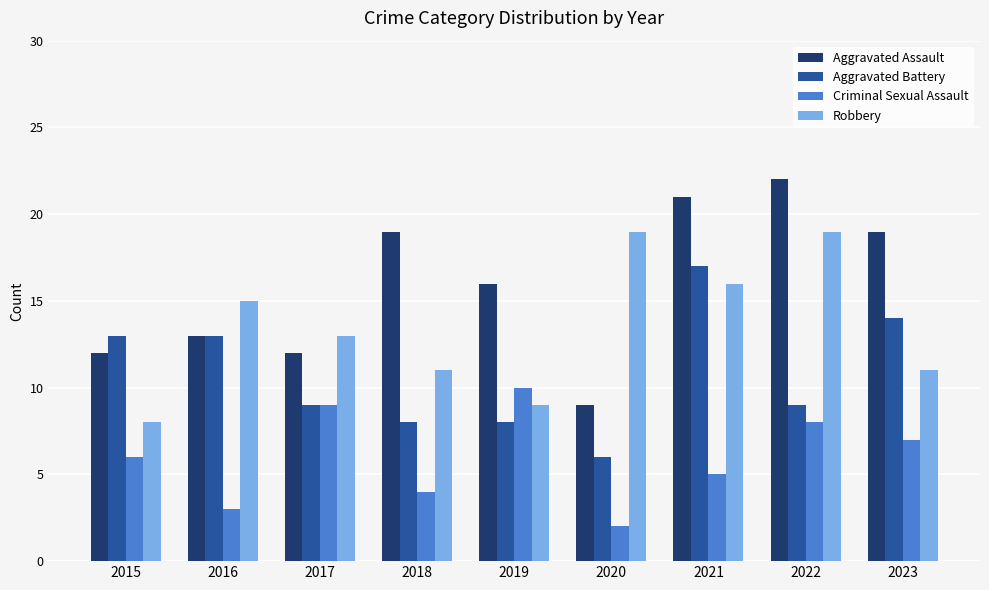

What is the highest value of the Criminal Sexual Assault series?

10